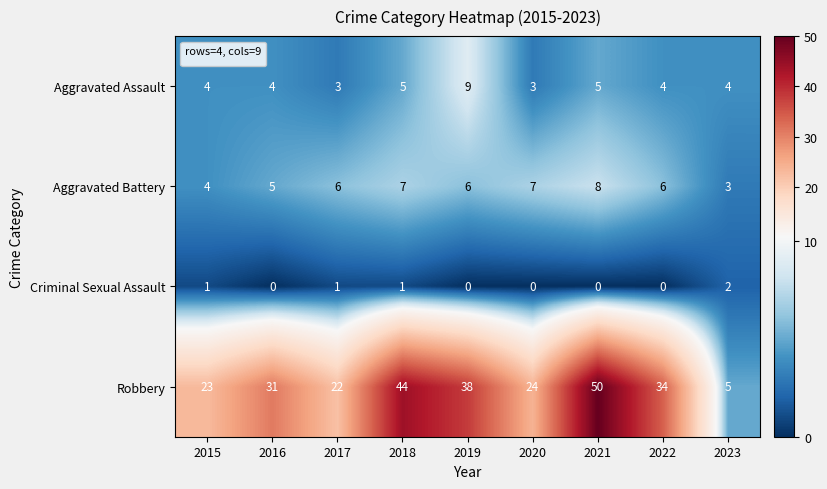

At which category is the sum across all series the highest?

2021